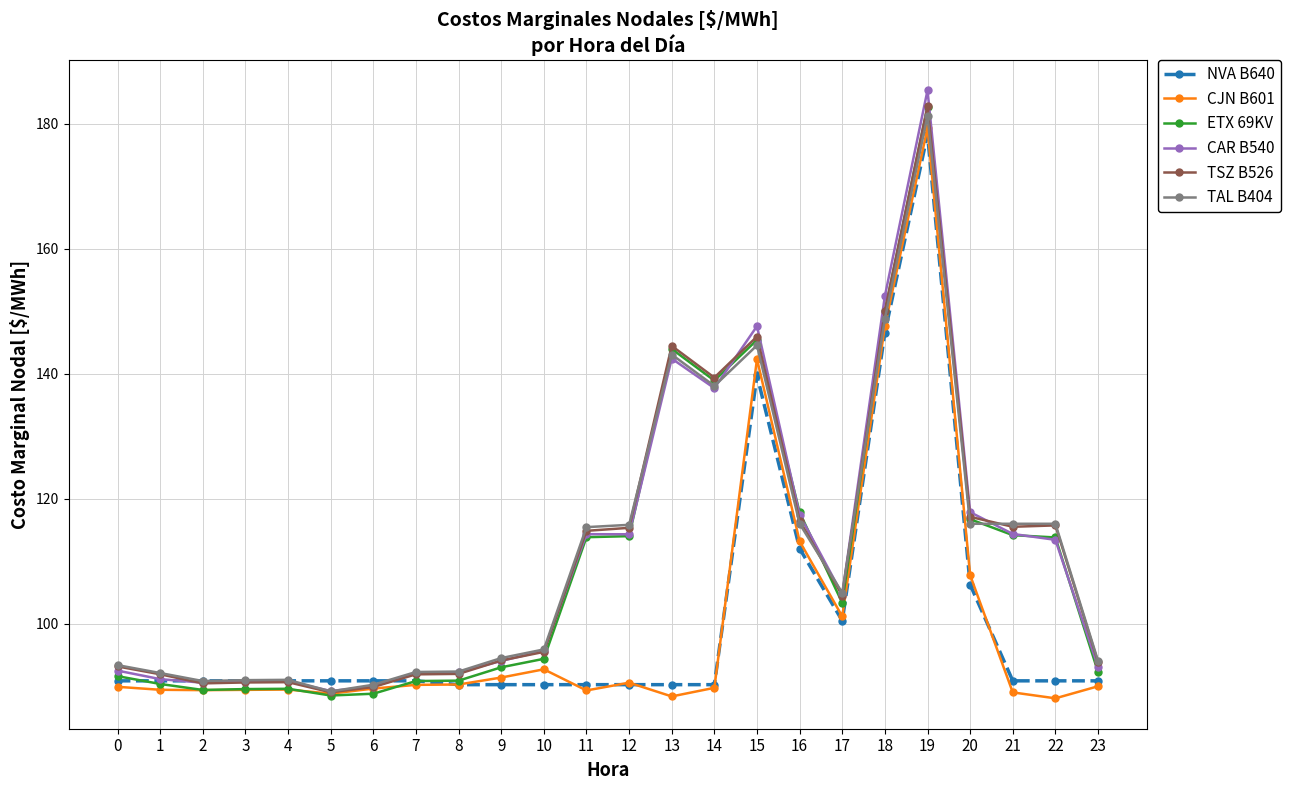

What is the value of the CJN B601 point at the 22nd from the left?

89.0